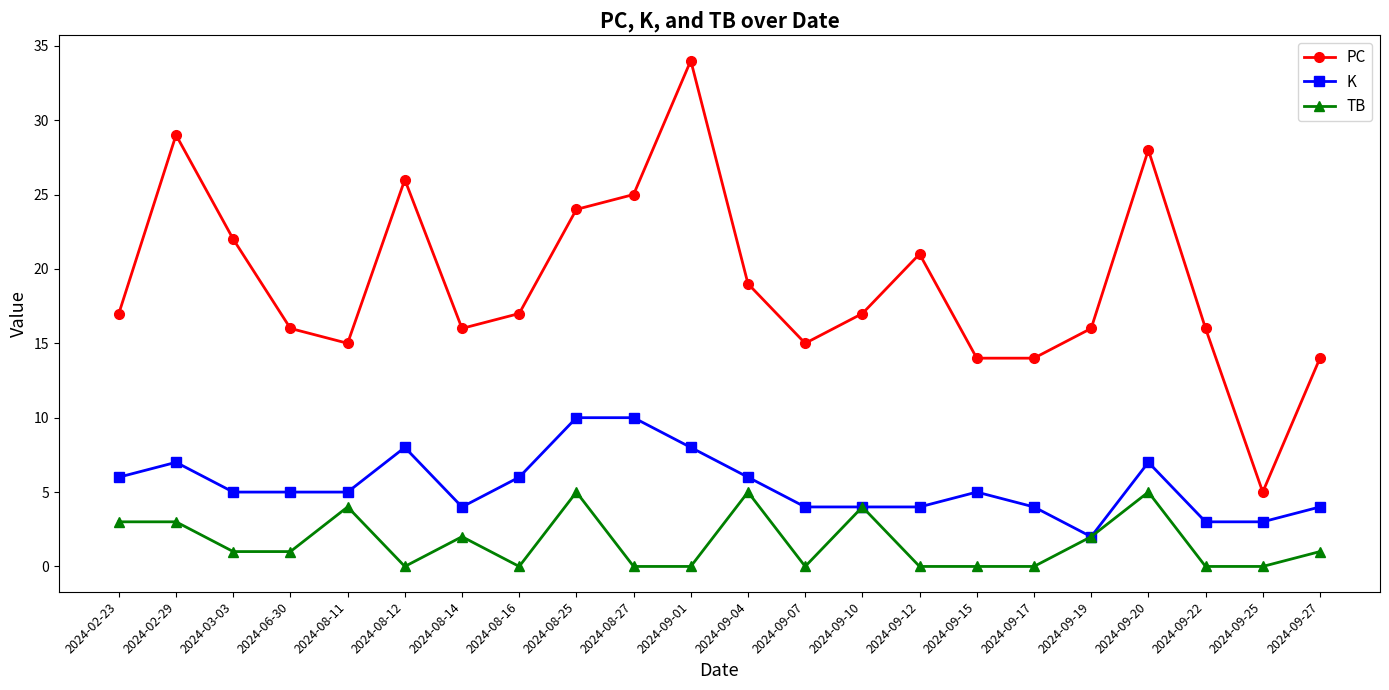

What are all the series names shown in the legend?

PC, K, TB